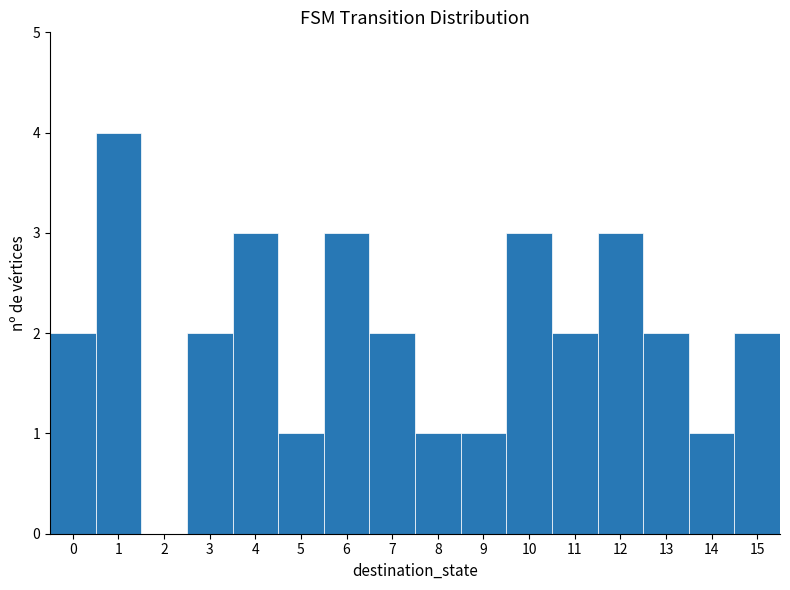

What is the height of the bar covering 8.5 to 9.5 on the x-axis? The values are not printed on the chart, so give them approximately, as read against the axis.

1